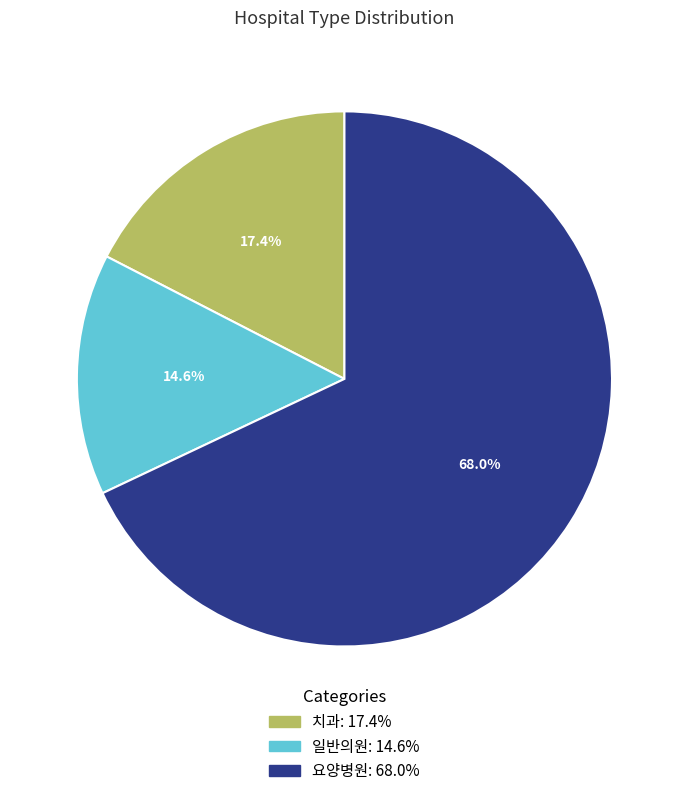

Count the number of slices in the pie.

3